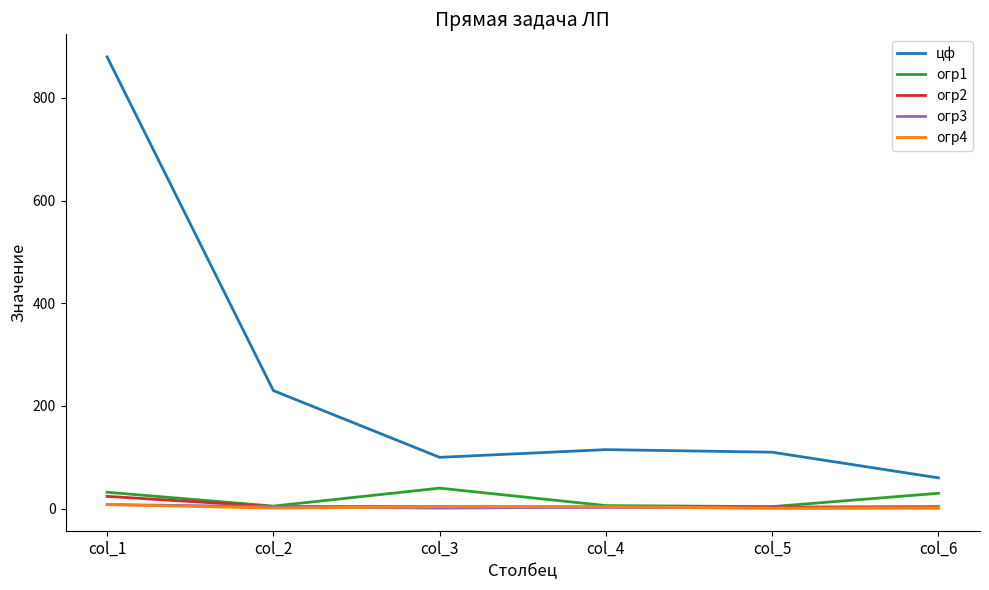

What is the difference between the maximum and minimum values in the огр4 series?

7